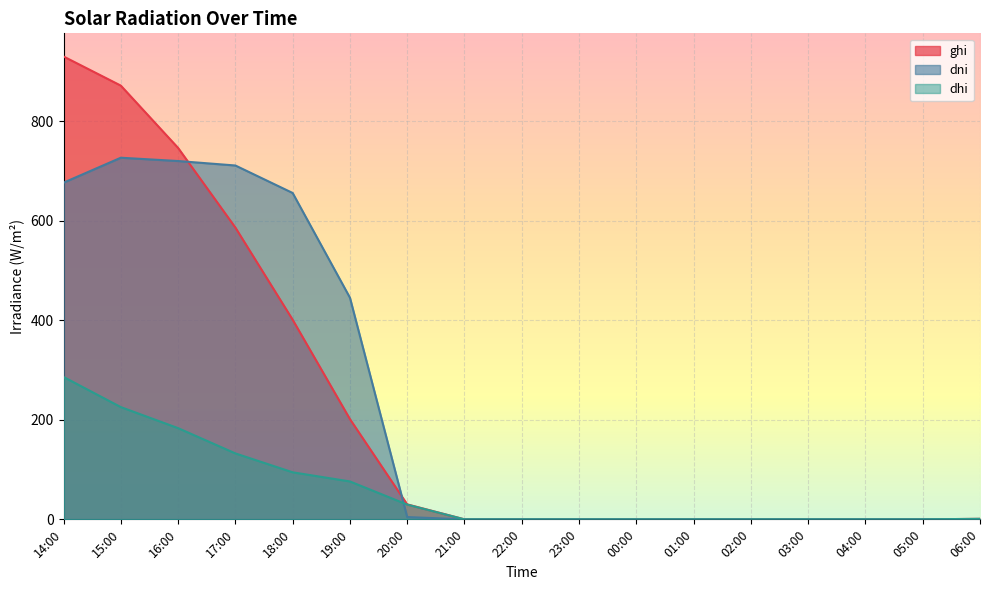

What is the label of the 5th point from the right?

02:00